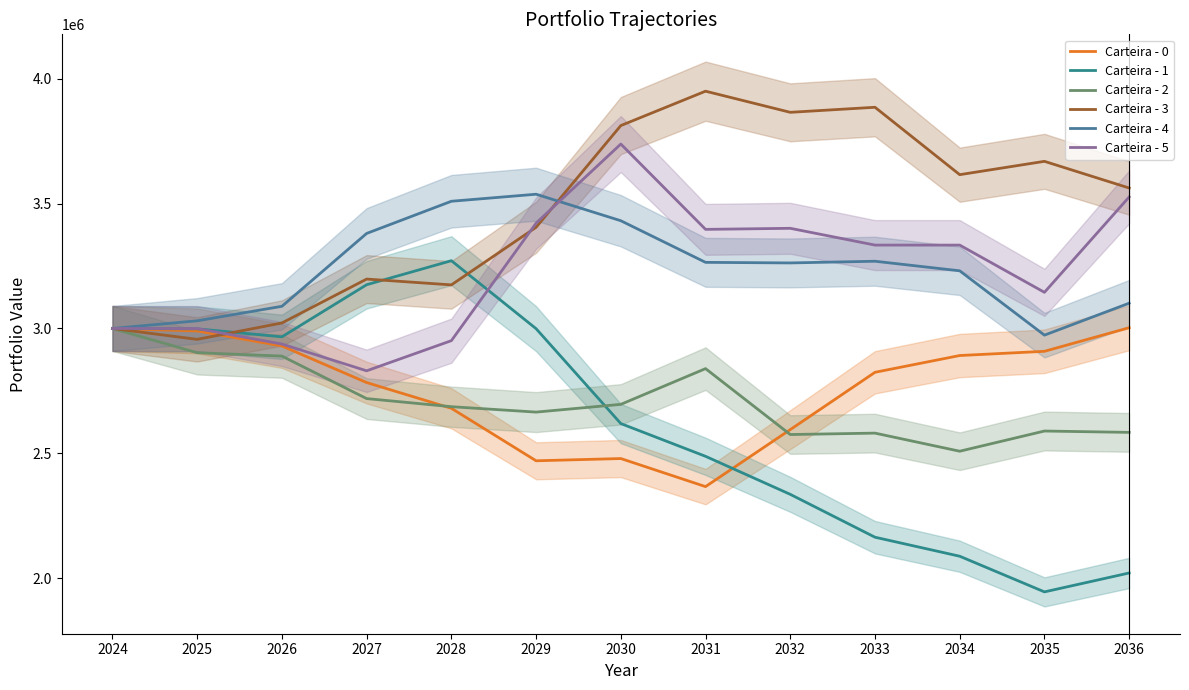

True or false: Carteira - 1 and Carteira - 4 cross at least once.

False